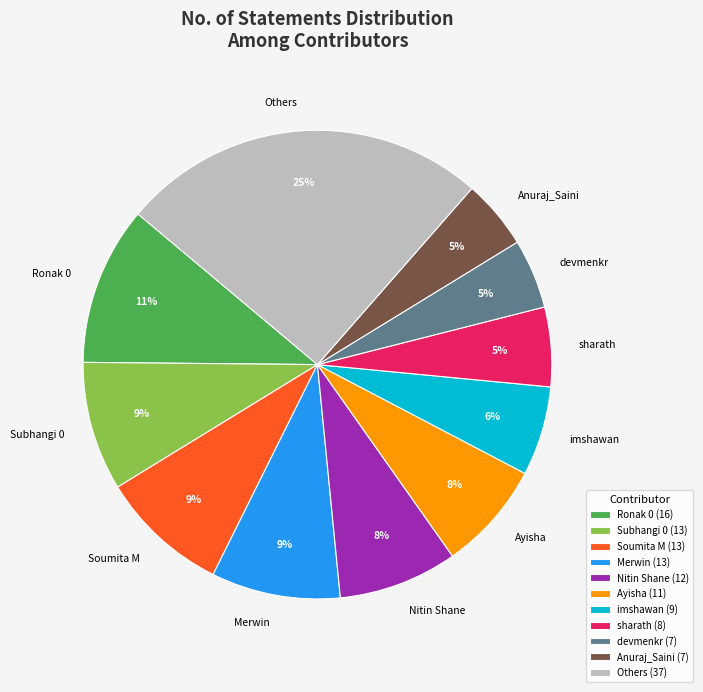

Is the sum of Ronak 0 and Soumita M greater than half?

No